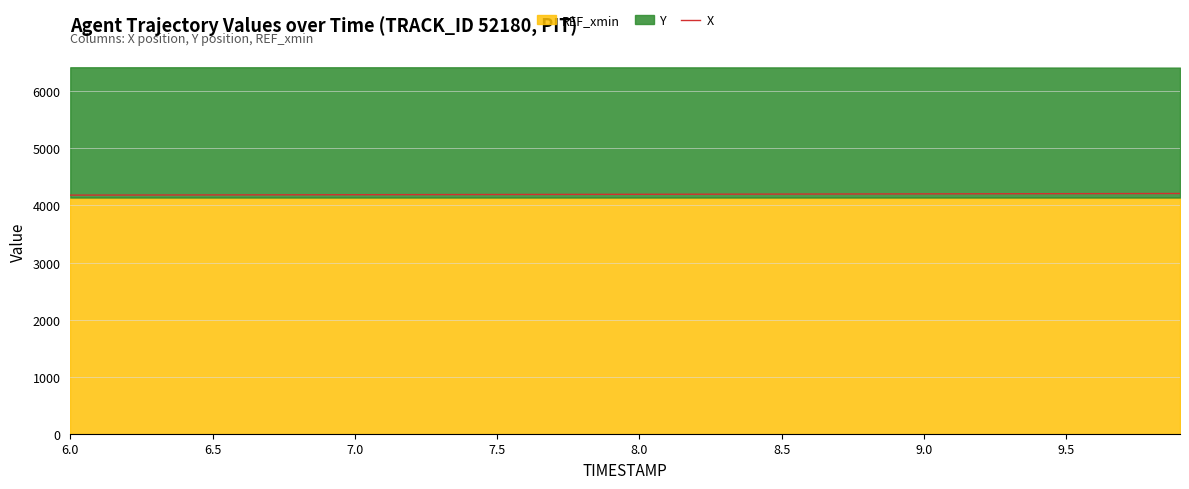

Reading right to left, list all the values displayed in this chart.

4210.4	4209.7	4208.9	4208.2	4207.4	4206.7	4205.9	4205.2	4204.4	4203.6	4202.9	4202.1	4201.4	4200.6	4199.9	4199.1	4198.3	4197.6	4196.9	4196.1	4195.4	4194.7	4194.0	4193.3	4192.6	4191.9	4191.1	4190.4	4189.7	4189.0	4188.3	4187.6	4186.9	4186.2	4185.4	4184.7	4184.0	4183.3	4182.6	4181.9